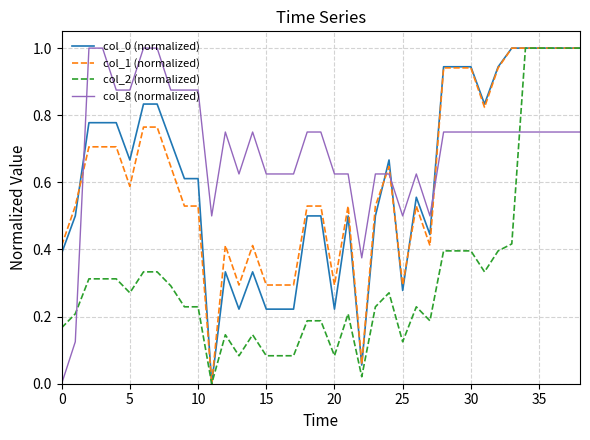

True or false: col_1 (normalized) has more than 1 interior local peaks.

True